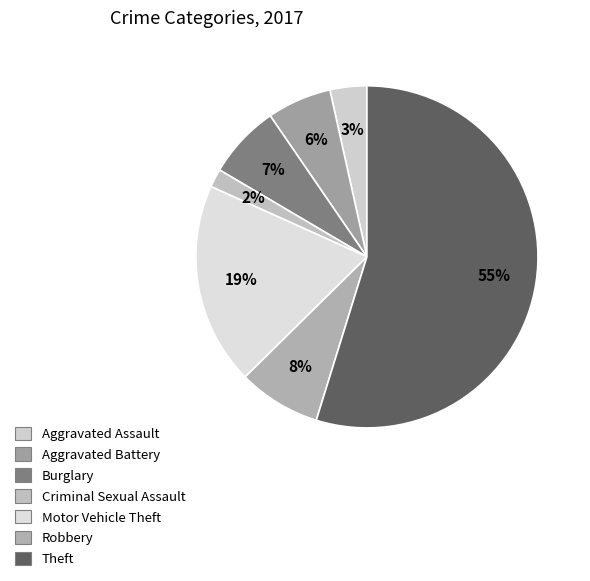

What percentage do Burglary and Motor Vehicle Theft together represent?

26.1%